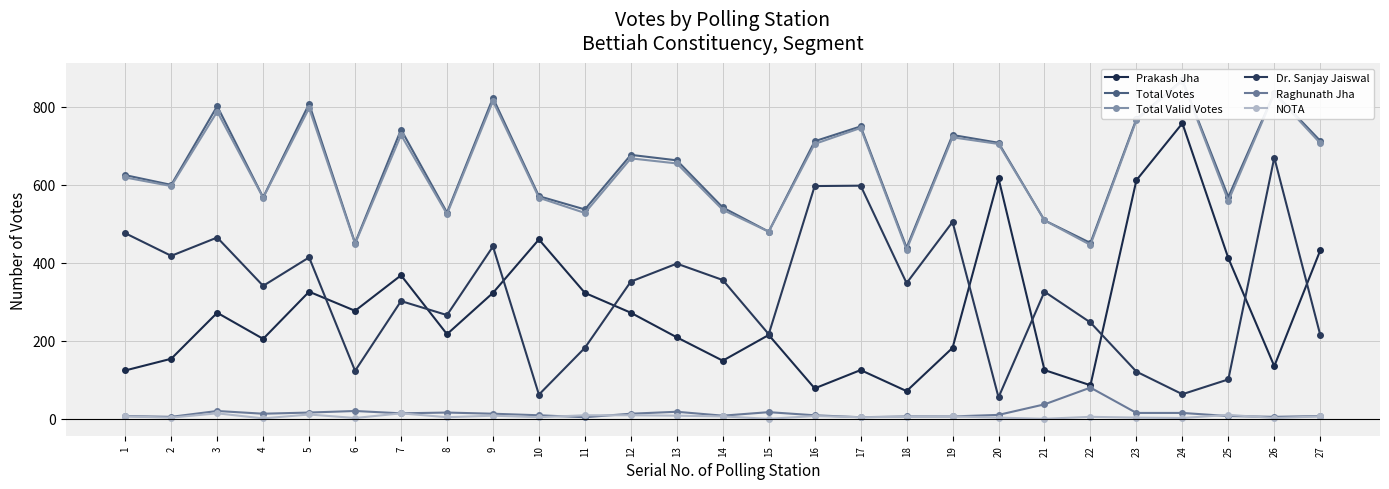

Count the number of categories in the chart.

27